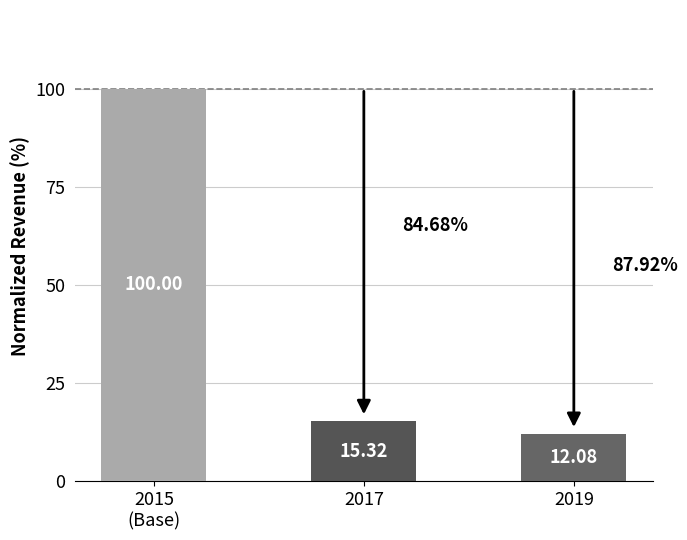

Rank the categories by value from highest to lowest.

2015
(Base), 2017, 2019